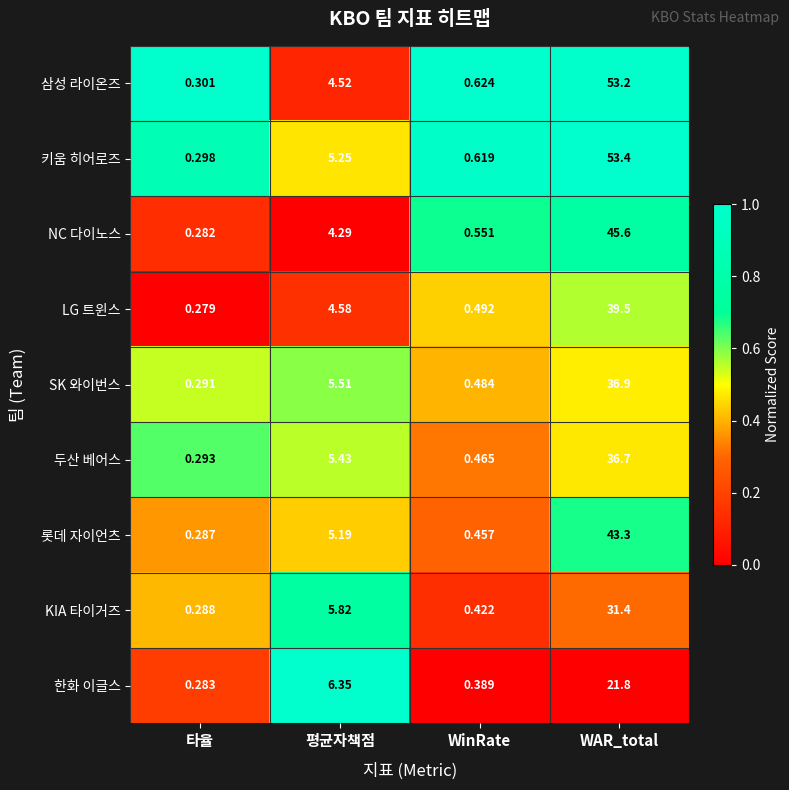

At which label does NC 다이노스 reach its peak?

WAR_total